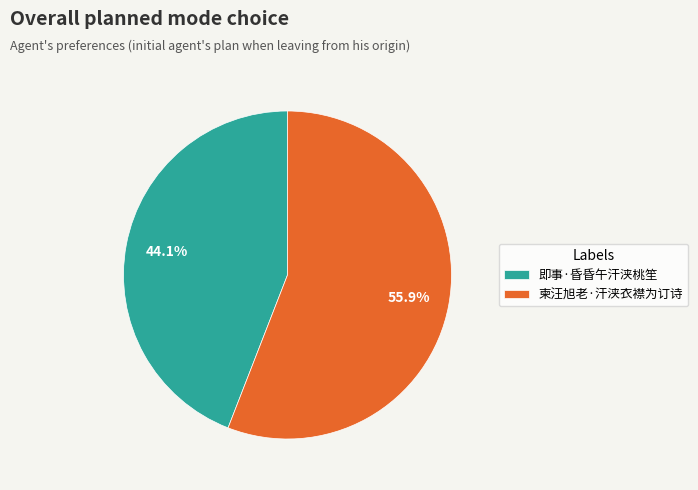

To the nearest percent, what is the difference between the 即事·昏昏午汗浃桃笙 and 柬汪旭老·汗浃衣襟为订诗 slice percentages?

12%